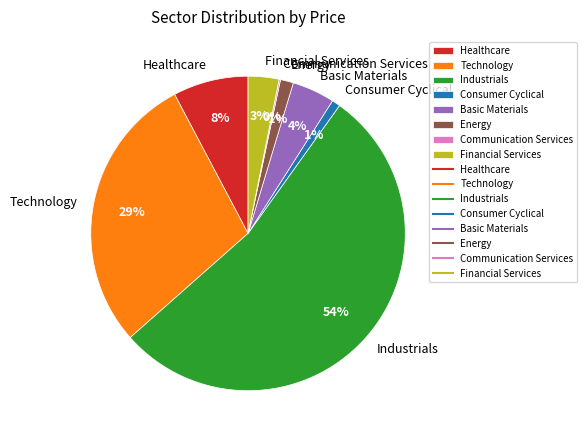

Is it true that Consumer Cyclical is 11% of the pie?

False